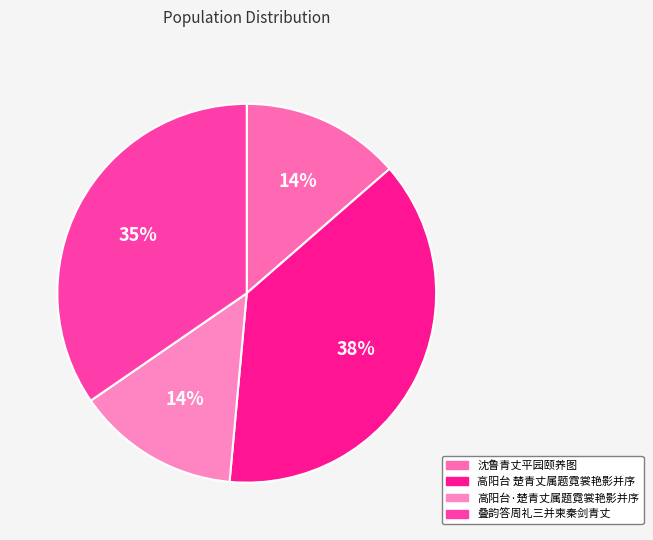

The 高阳台 楚青丈属题霓裳艳影并序 slice represents 49% of the pie. True or false?

False